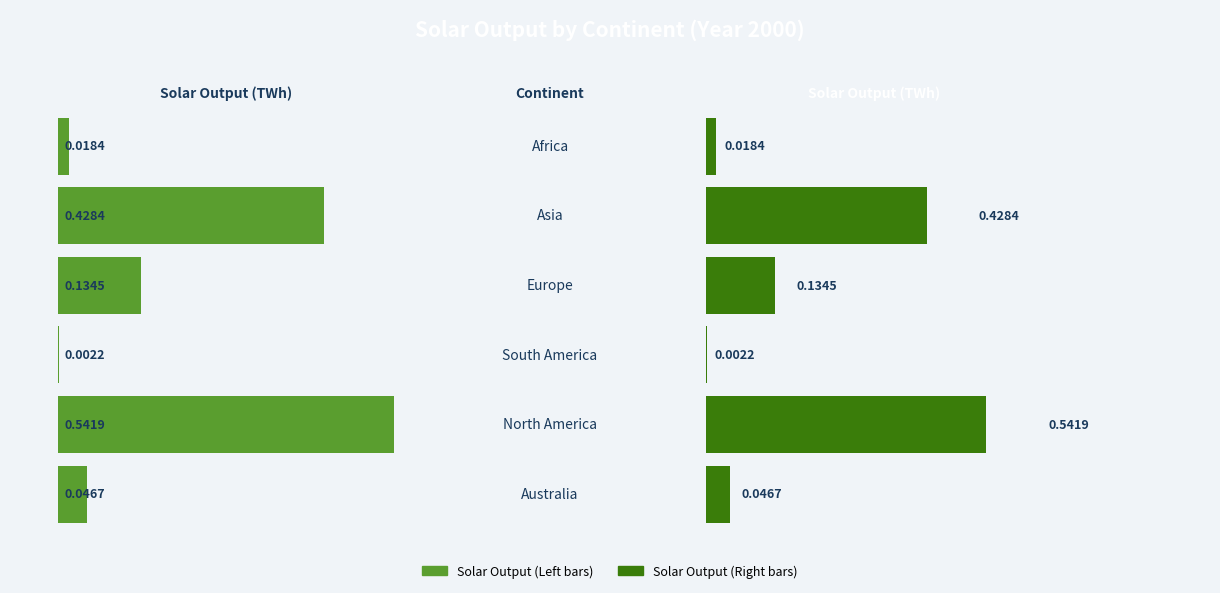

Reading left to right, extract all data points from this chart.

0.0	0.4	0.1	0.0	0.5	0.0